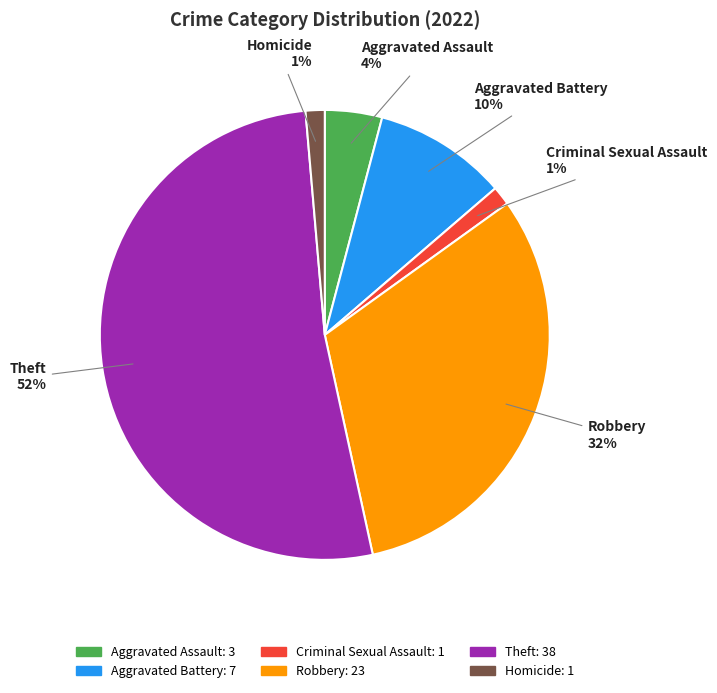

The Aggravated Assault slice represents 4% of the pie. True or false?

True